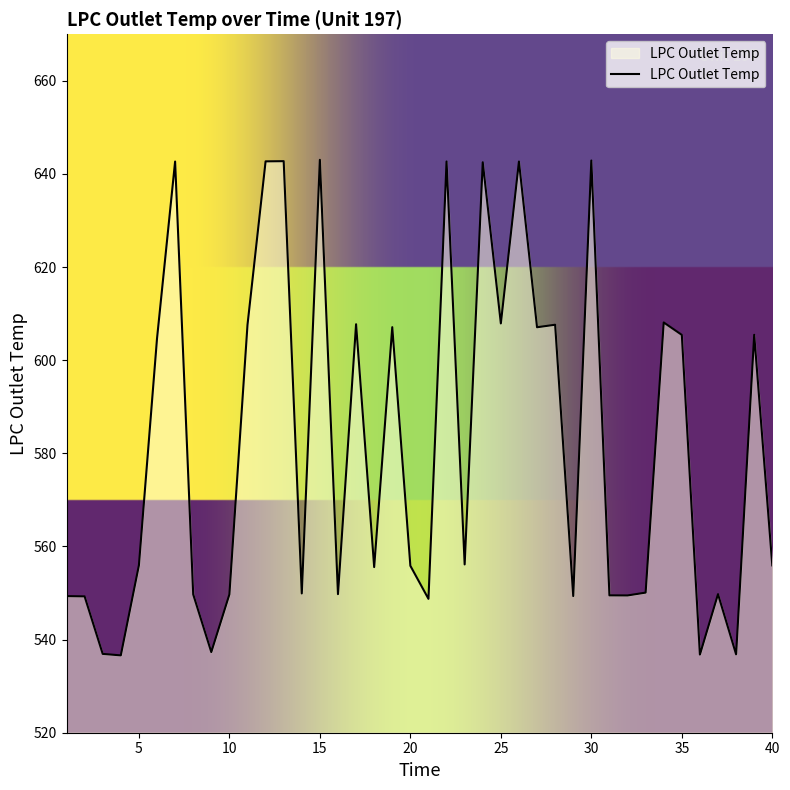

What is the maximum value shown in the chart?

643.0